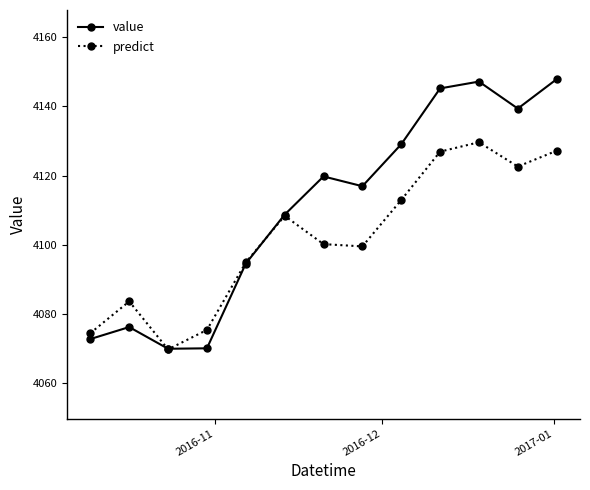

Which series has the widest spread of values?

value